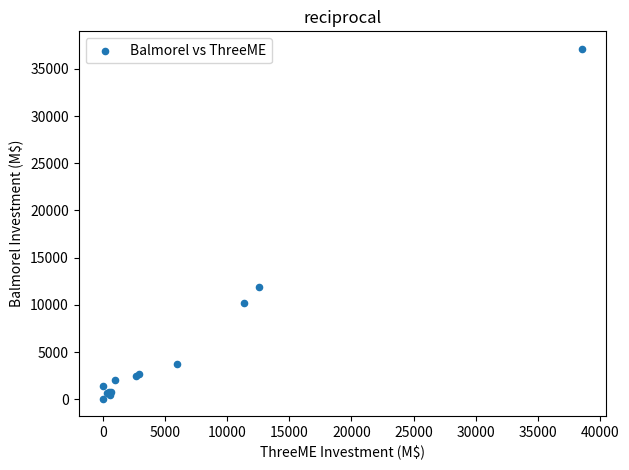

What Y value in the scatter plot is closest to 18596?

11854.1